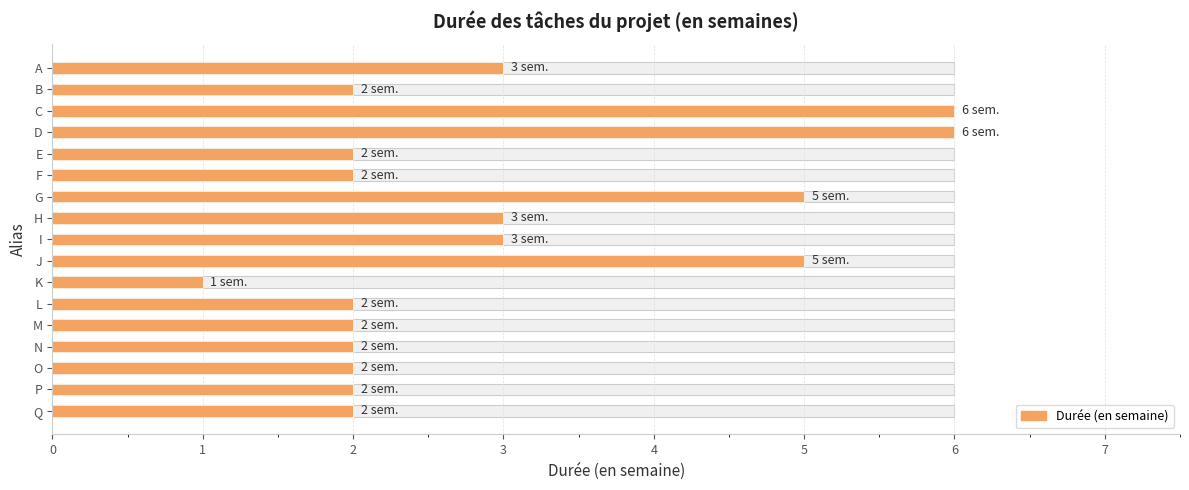

True or false: the data shows 3 at B.

False